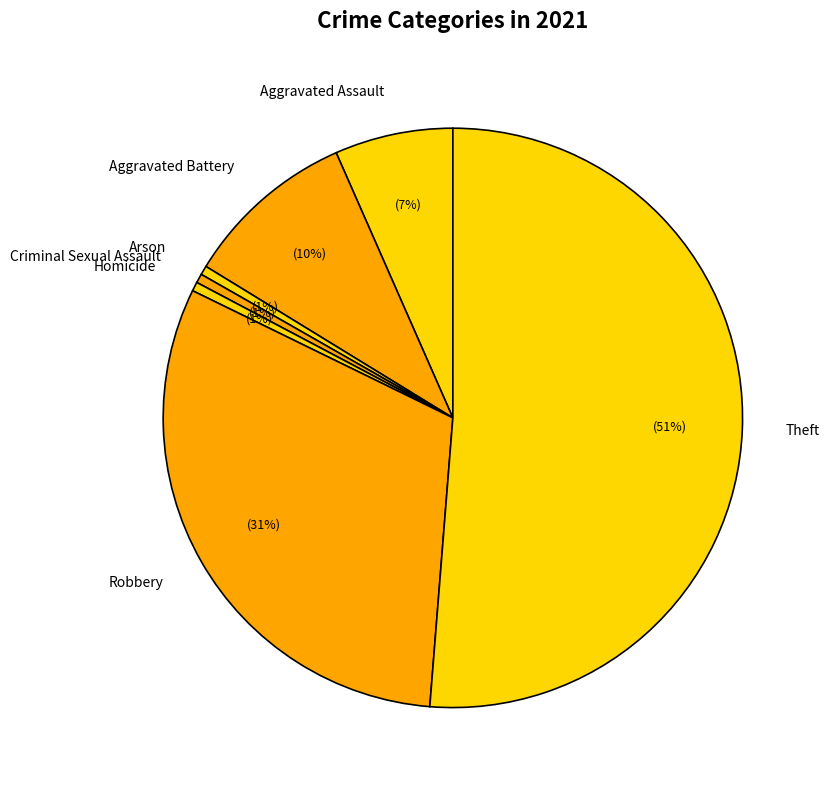

True or false: Arson accounts for 1% of the total.

True